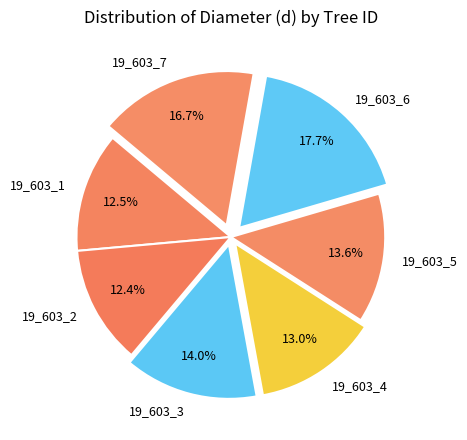

What percentage is the 19_603_5 slice, to the nearest percent?

14%